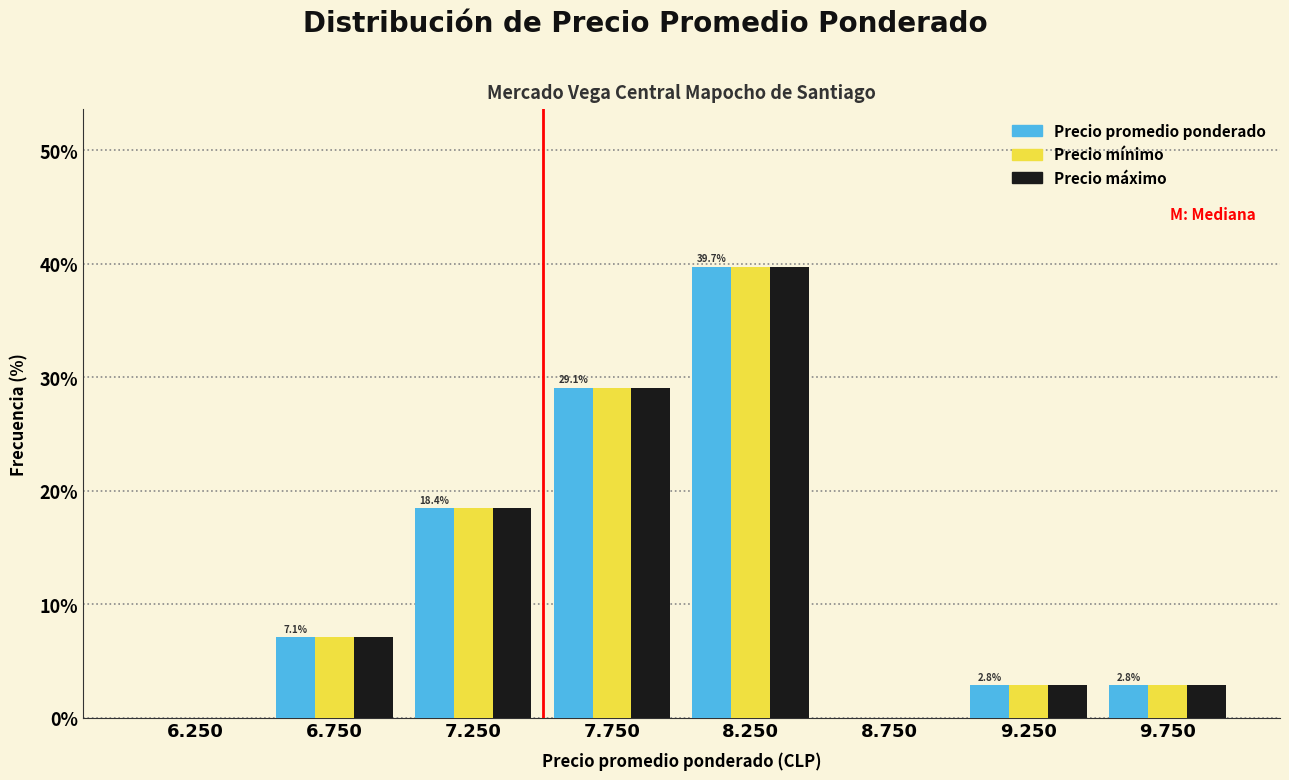

Reading left to right, list all the values displayed in this chart.

Precio promedio ponderado: 6.250=0.0	6.750=7.1	7.250=18.4	7.750=29.1	8.250=39.7	8.750=0.0	9.250=2.8	9.750=2.8
Precio mínimo: 6.250=0.0	6.750=7.1	7.250=18.4	7.750=29.1	8.250=39.7	8.750=0.0	9.250=2.8	9.750=2.8
Precio máximo: 6.250=0.0	6.750=7.1	7.250=18.4	7.750=29.1	8.250=39.7	8.750=0.0	9.250=2.8	9.750=2.8